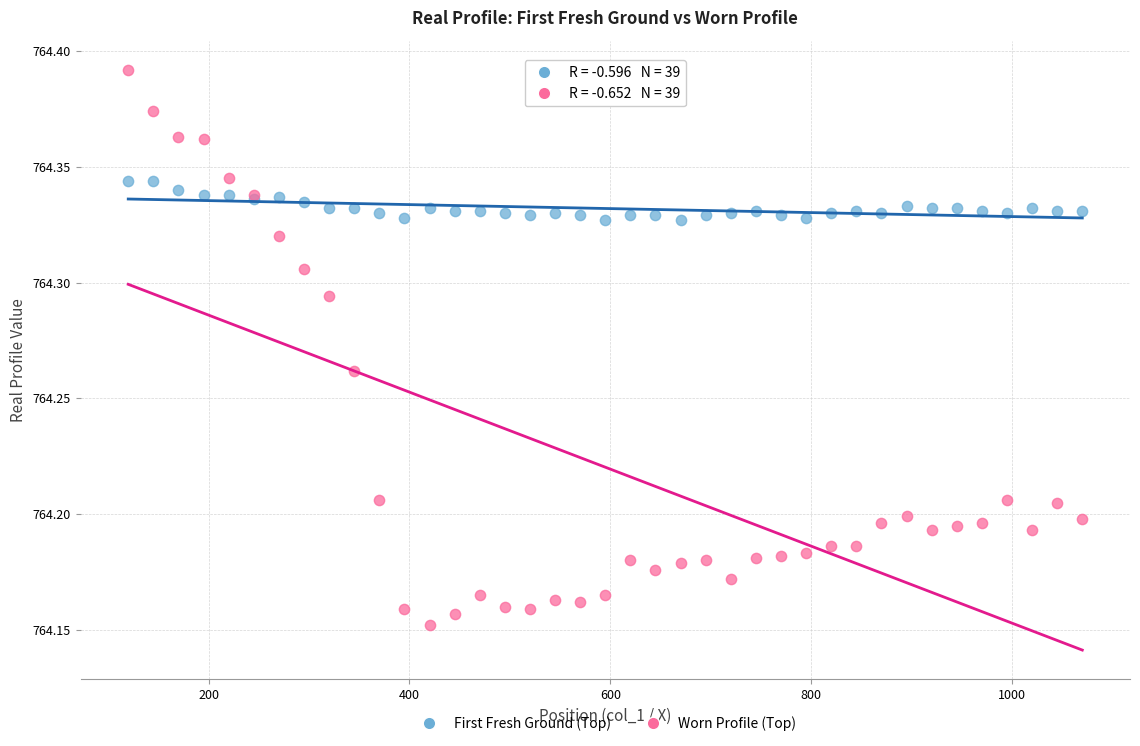

What are all the series names shown in the legend?

First Fresh Ground (Top), Worn Profile (Top)